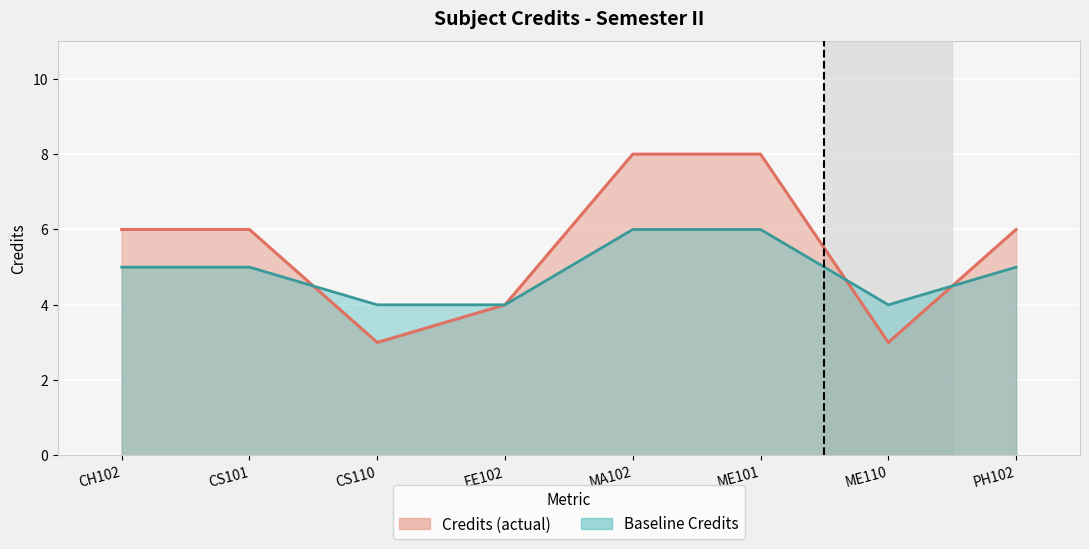

The value of Credit (line) at ME110 is 5. True or false?

False